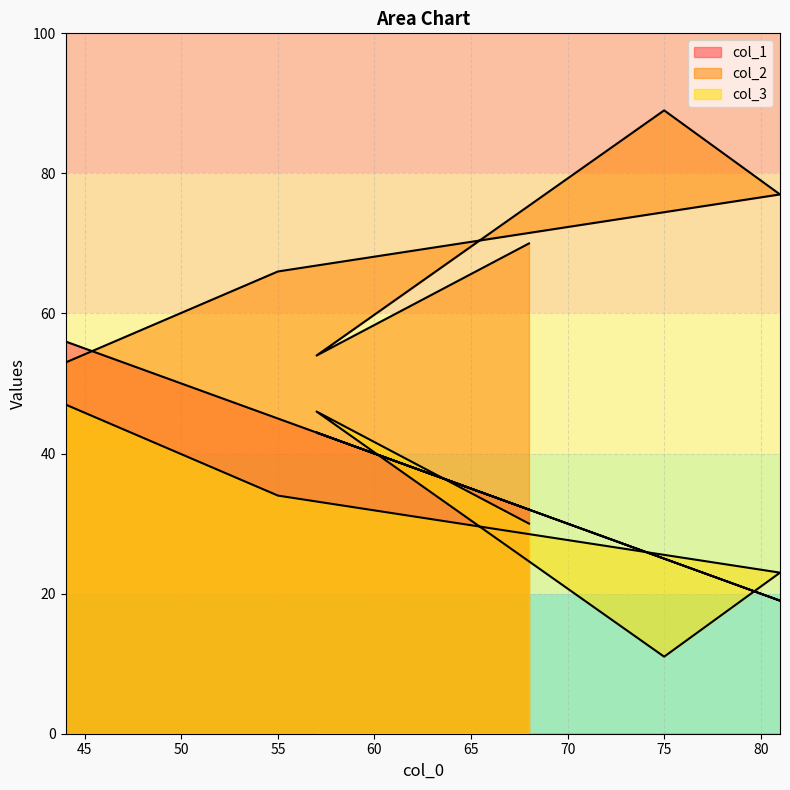

What are all the series names shown in the legend?

col_1, col_2, col_3